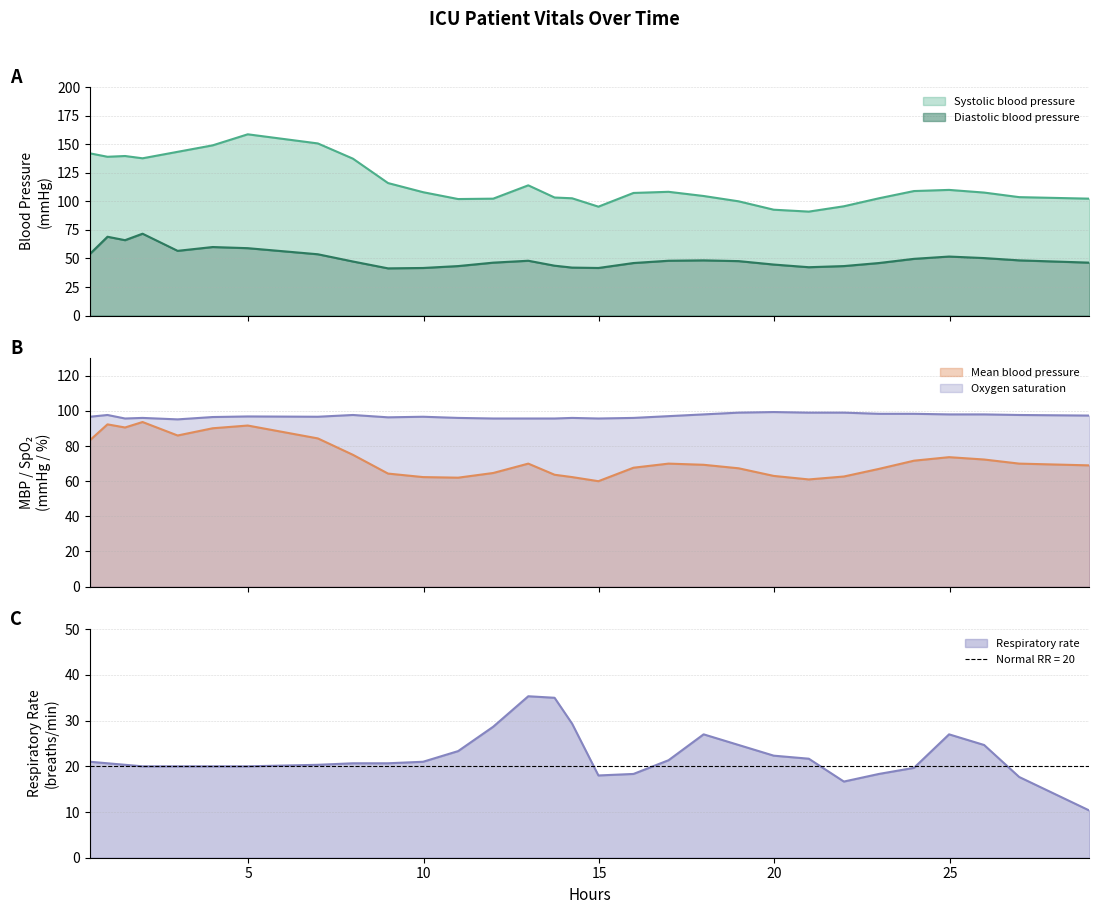

At which category is the sum across all series the highest?

2